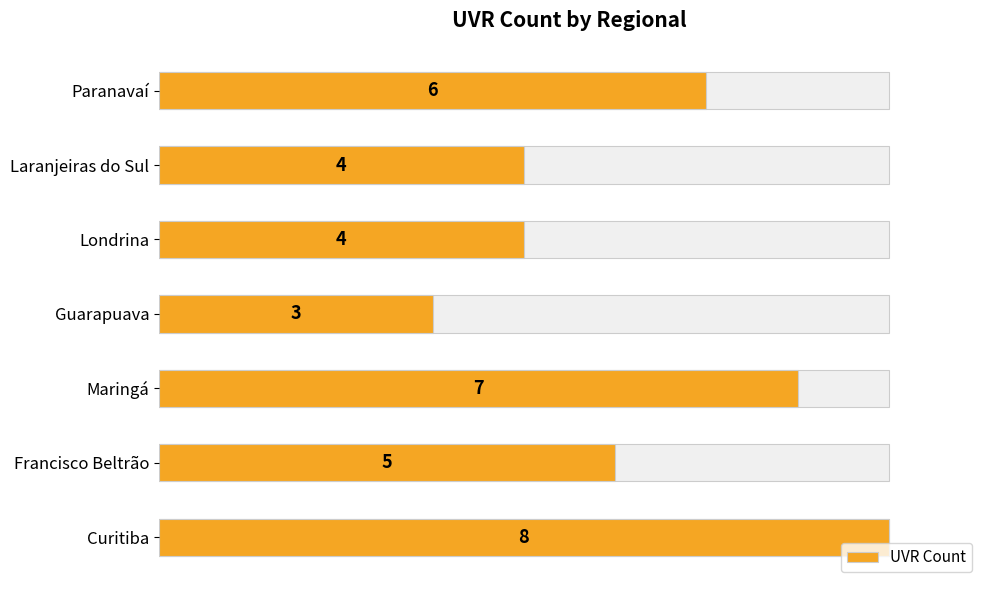

Count the values in the range 4 to 7.

5